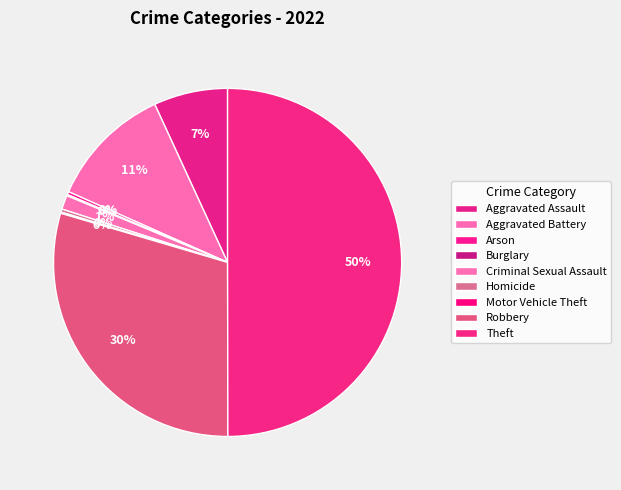

Count the number of slices in the pie.

9